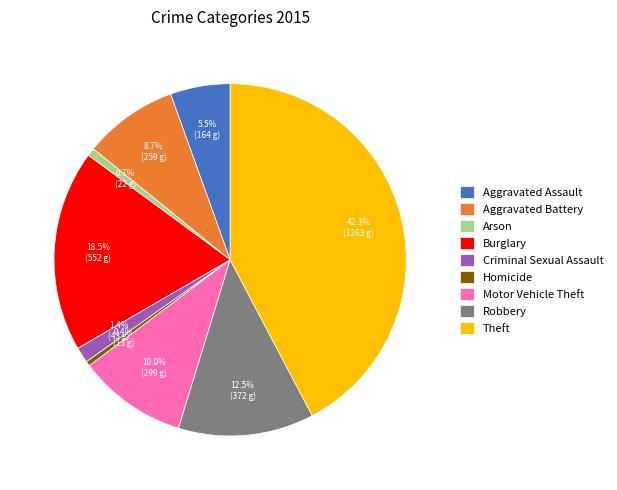

Does Burglary account for over 50% of the chart?

No